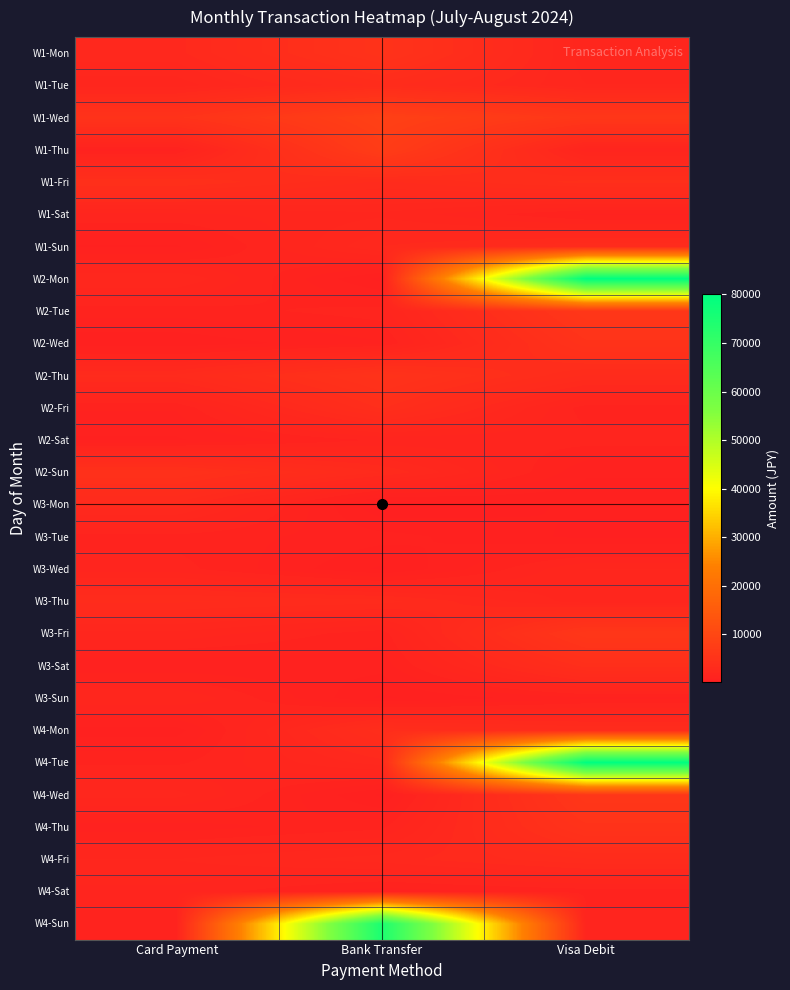

Which has a higher value, Card Payment or Bank Transfer?

Bank Transfer